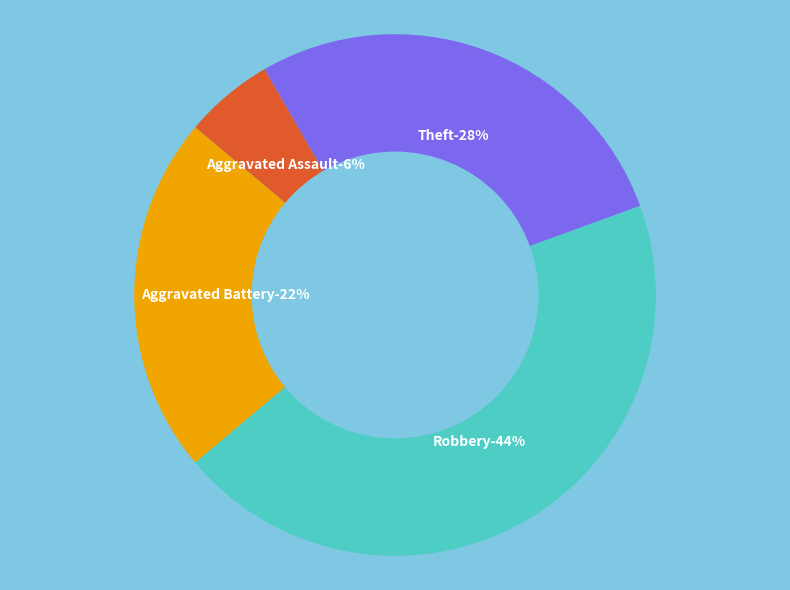

Is Theft the majority of the pie?

No